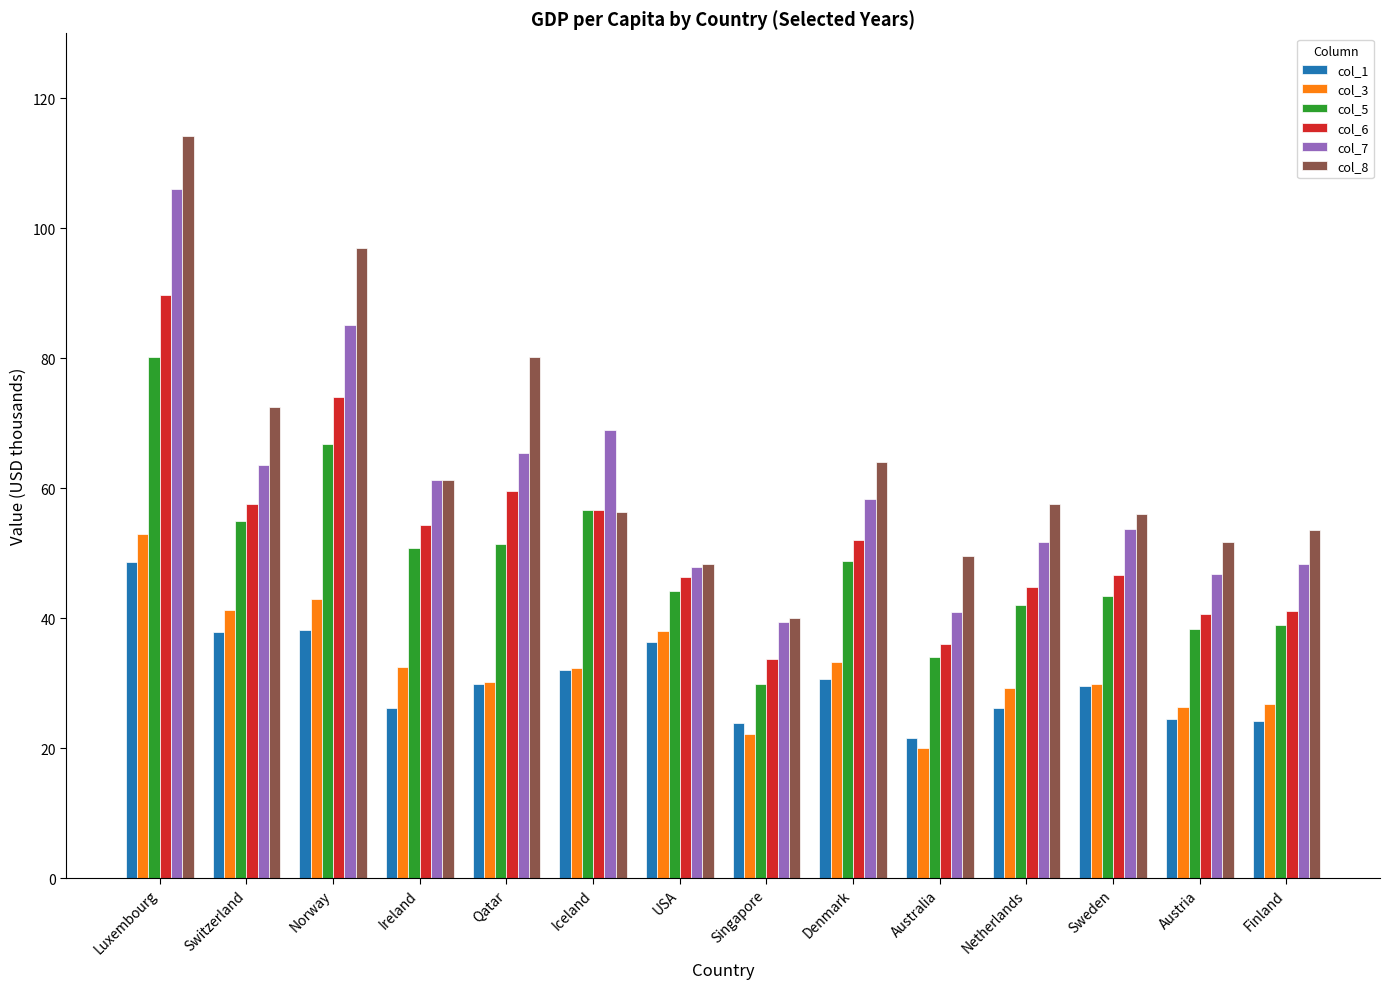

How many data points does each series have?

14